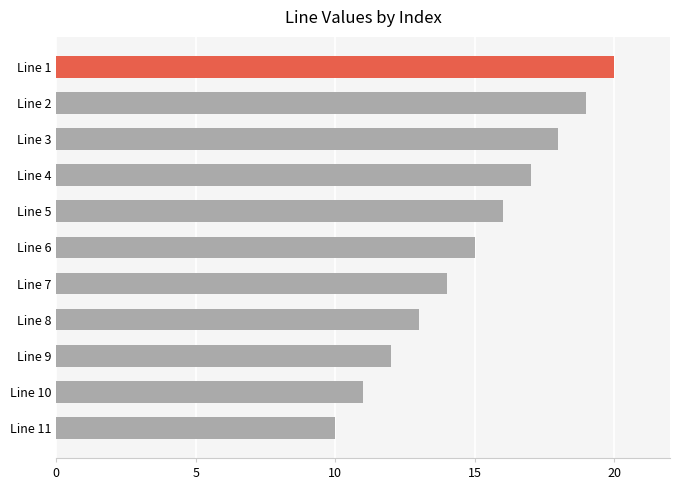

Which label corresponds to the smallest value in the chart?

Line 11